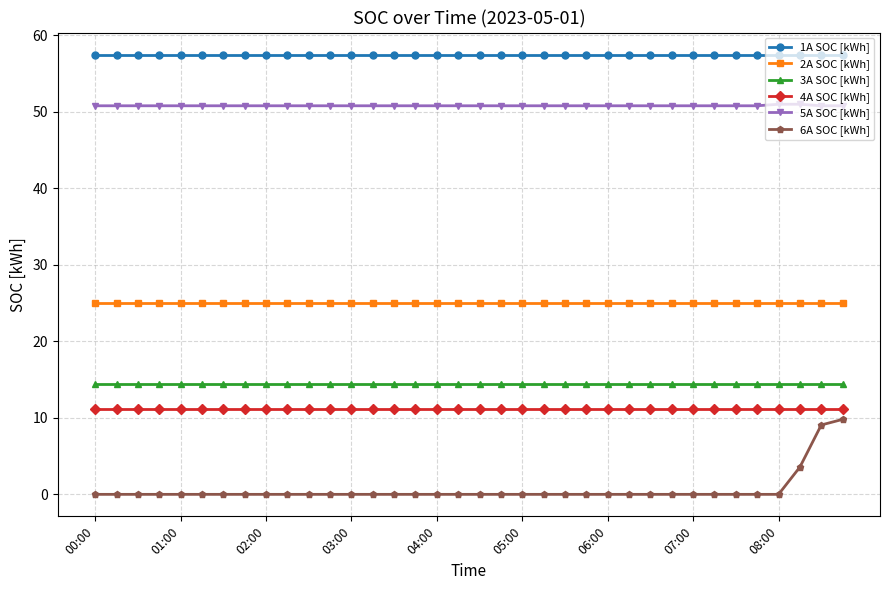

Which series has the largest range (max minus min)?

6A SOC [kWh]